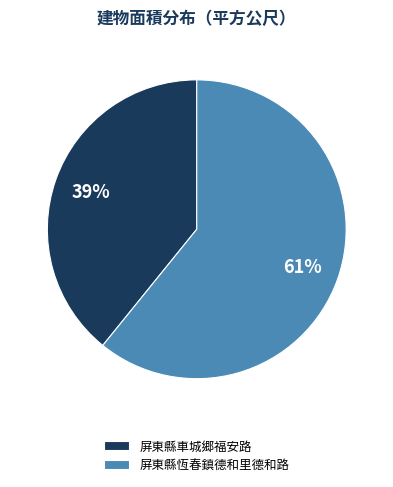

Which slice represents more than half of the pie?

屏東縣恆春鎮德和里德和路